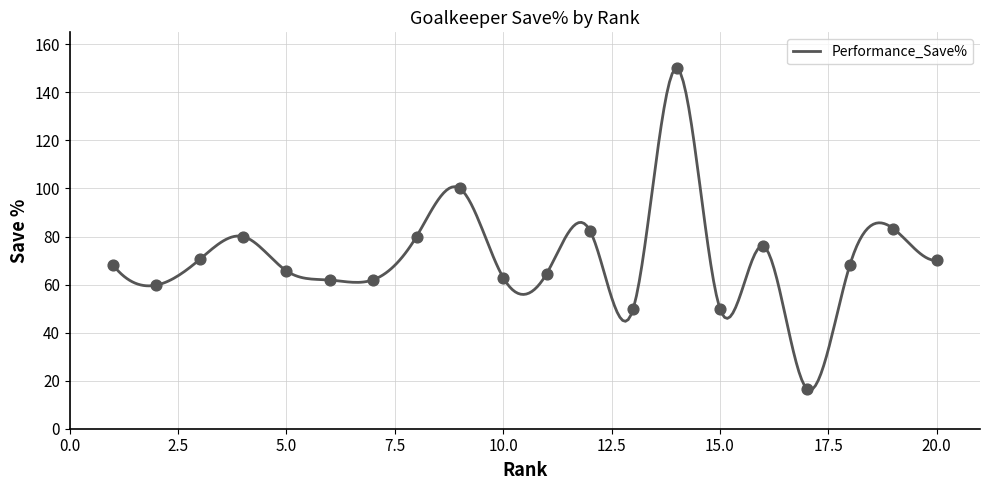

What is the ratio of the value at 9 to the value at 2?

1.7